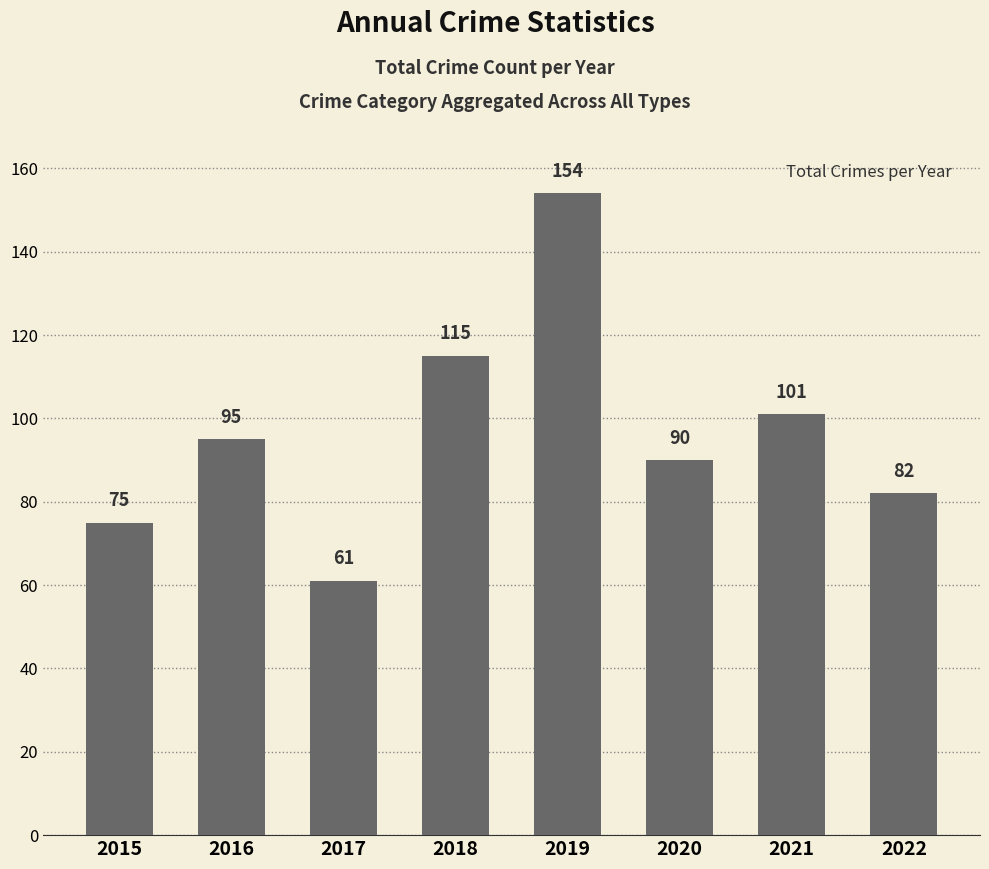

What is the value of the 3rd bar from the left?

61